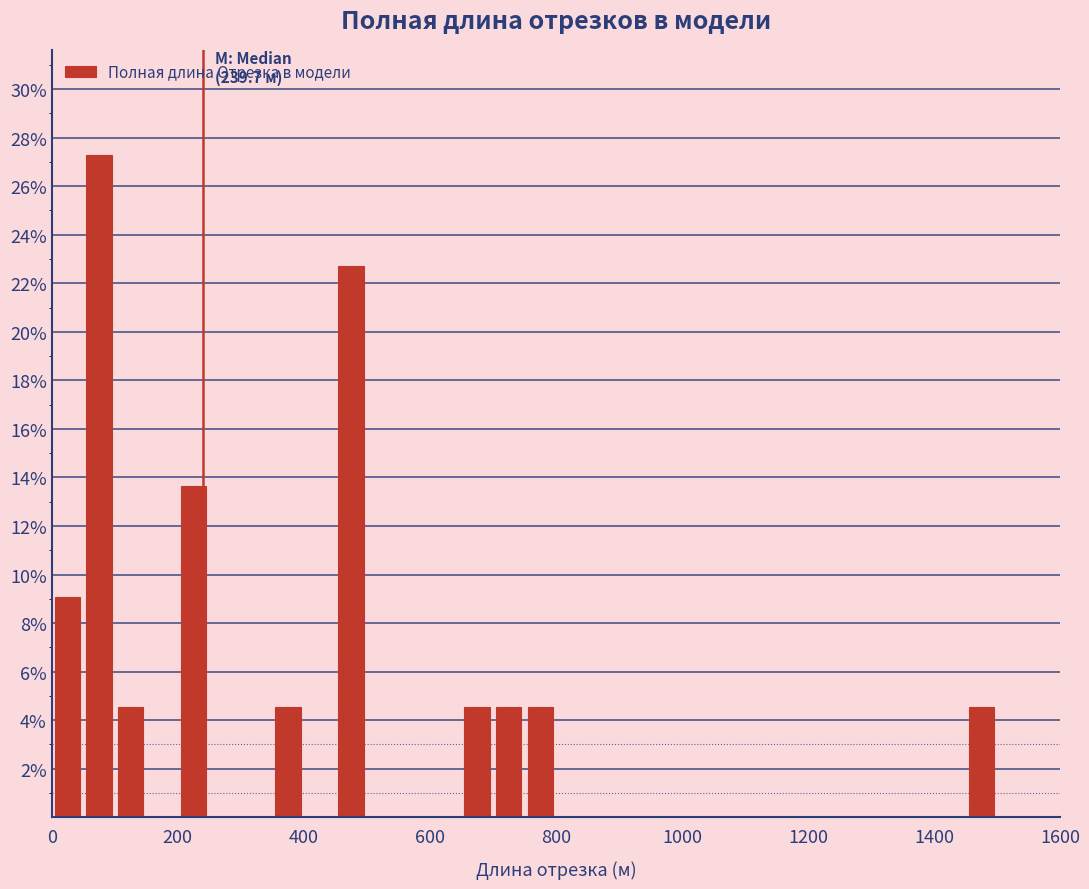

Read against the x-axis, roughly where is the centre of the tallest bar?

80